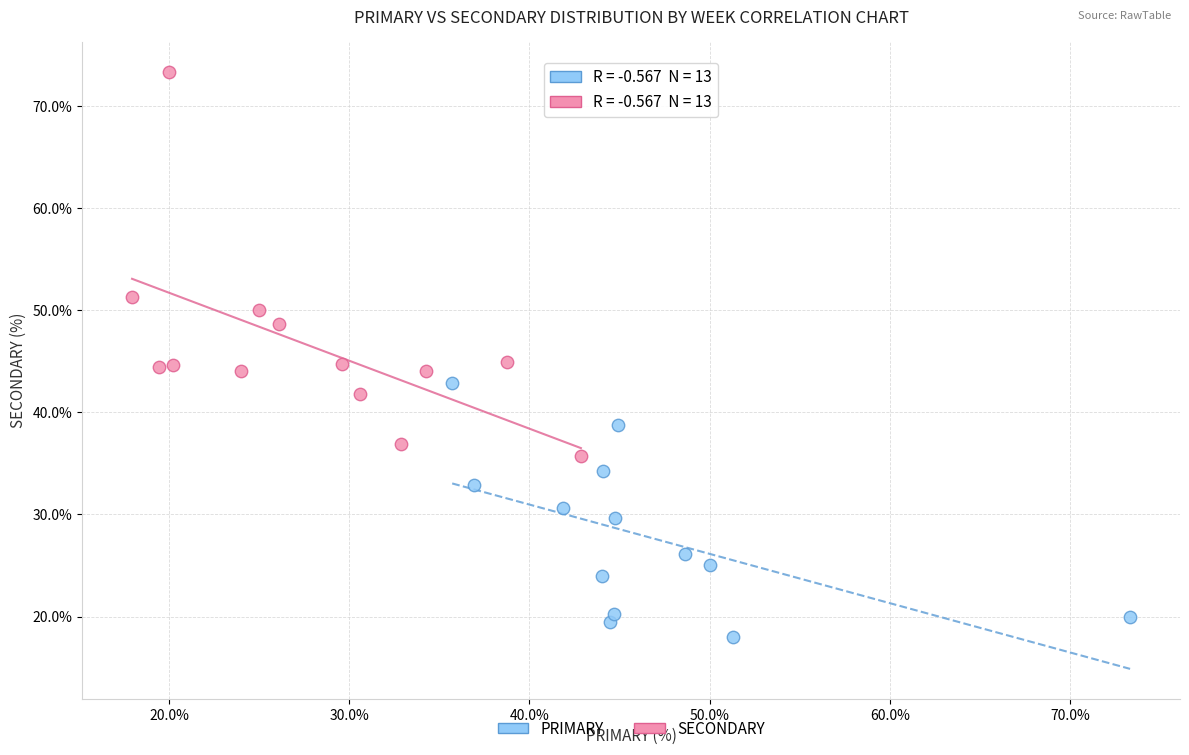

Which series has the widest spread of Y values?

SECONDARY